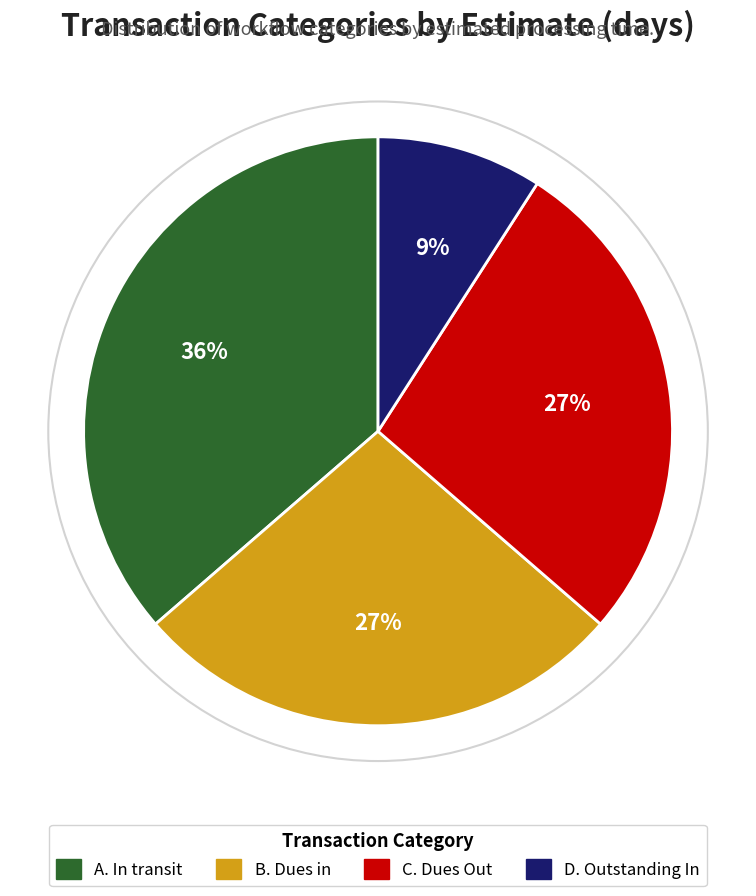

Which has a higher value, B. Dues in or D. Outstanding In?

B. Dues in